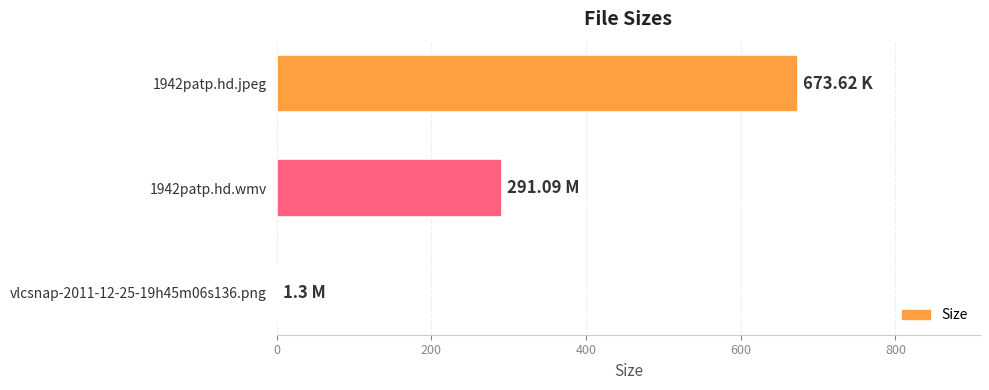

What is the sum of all values?

966.0